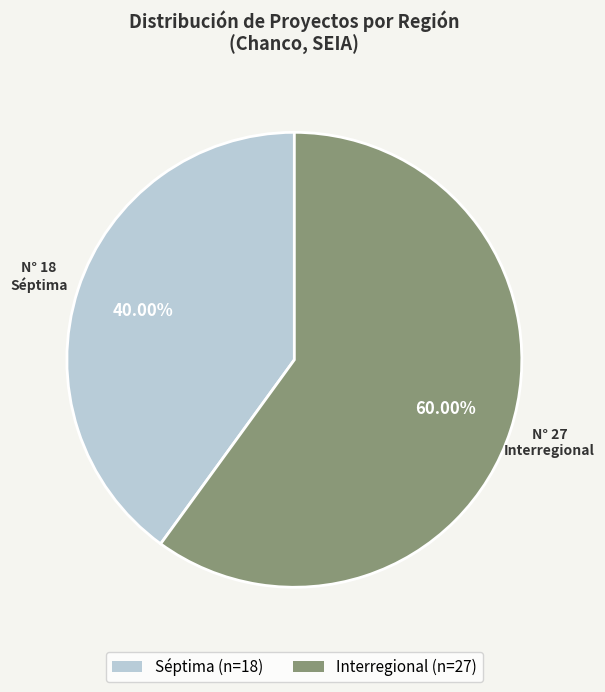

To the nearest percent, what portion does Séptima represent?

40%